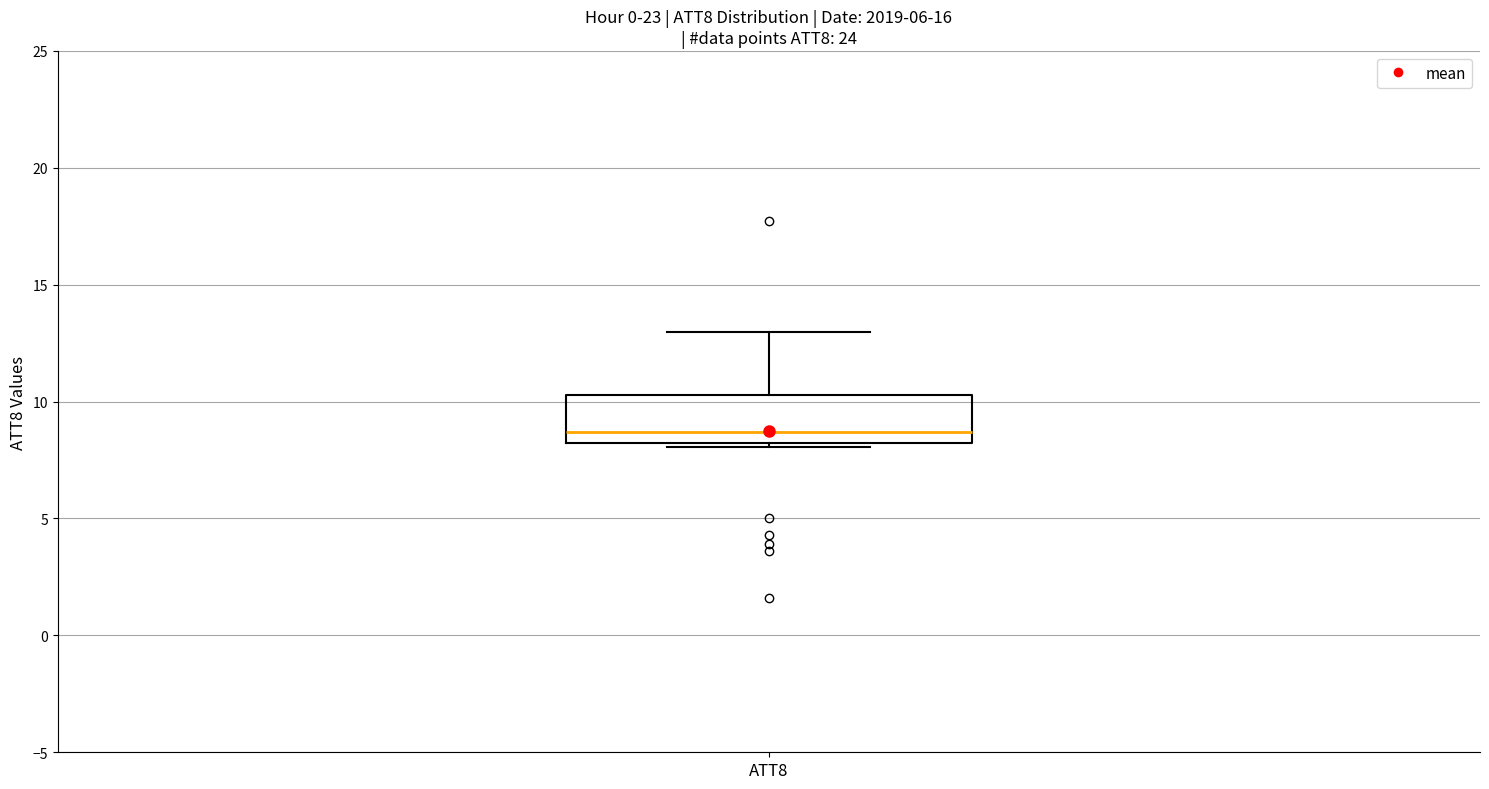

Transcribe this box plot: give where the median line is, the range the box spans, and where the two whiskers end, as read against the y-axis. The values are not printed on the chart, so give them approximately, as read against the axis.

median 8.5, box 8.0 to 10.5, whiskers 8.0 (just below the box's lower edge) to 13.0